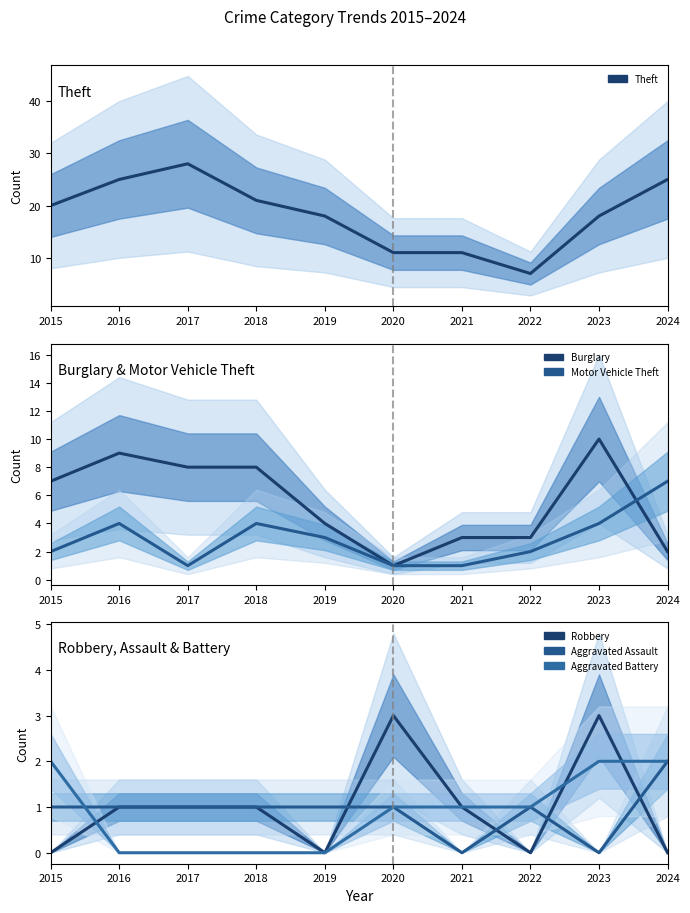

At how many categories does at least one series exceed 1?

10